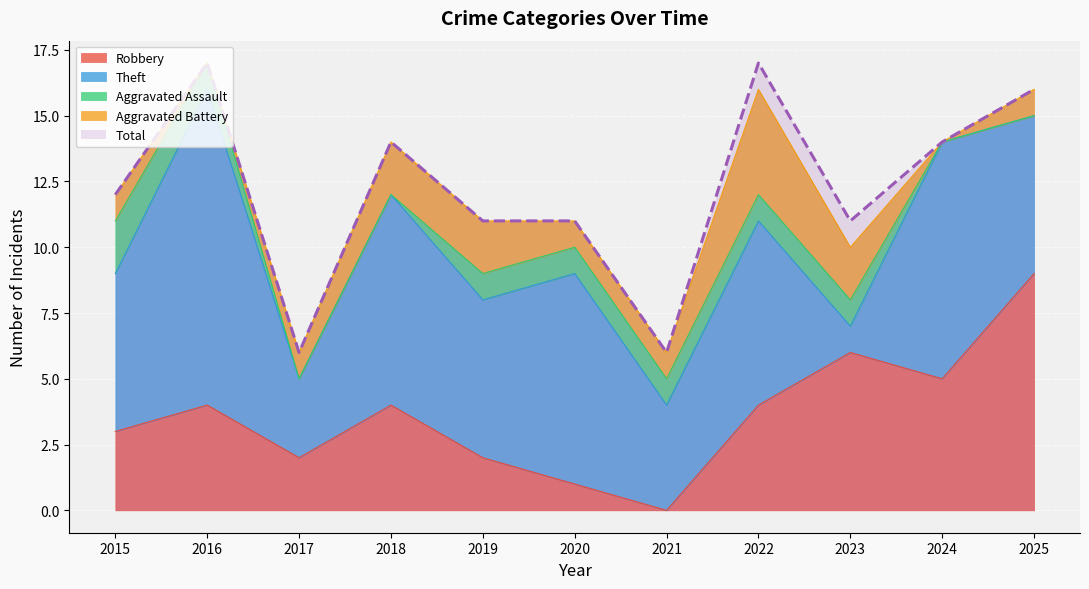

The Aggravated Assault series shows 1 at 2019. True or false?

True